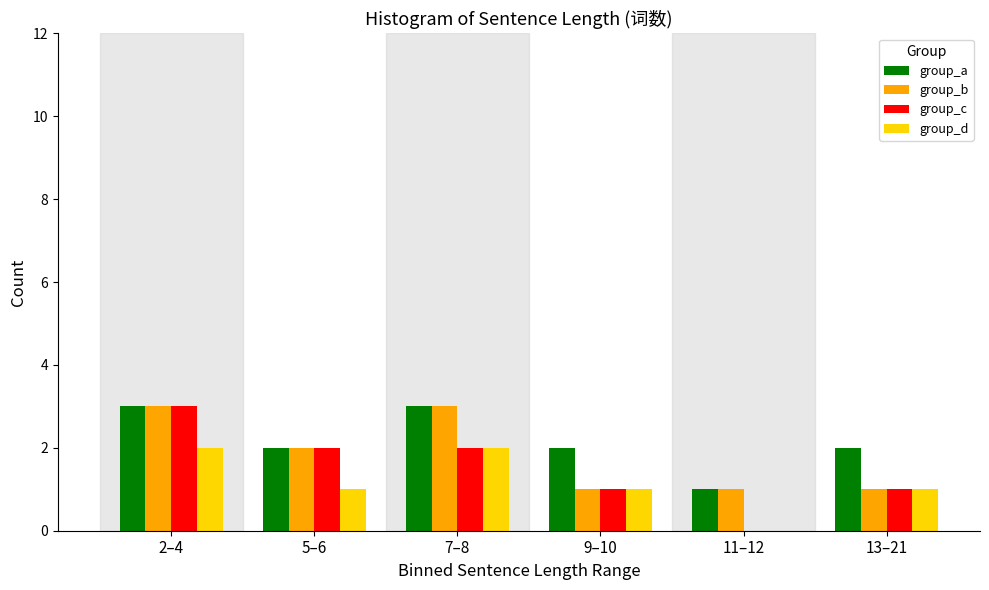

Reading left to right, list all the values displayed in this chart.

group_a: 2–4=3	5–6=2	7–8=3	9–10=2	11–12=1	13–21=2
group_b: 2–4=3	5–6=2	7–8=3	9–10=1	11–12=1	13–21=1
group_c: 2–4=3	5–6=2	7–8=2	9–10=1	11–12=0	13–21=1
group_d: 2–4=2	5–6=1	7–8=2	9–10=1	11–12=0	13–21=1